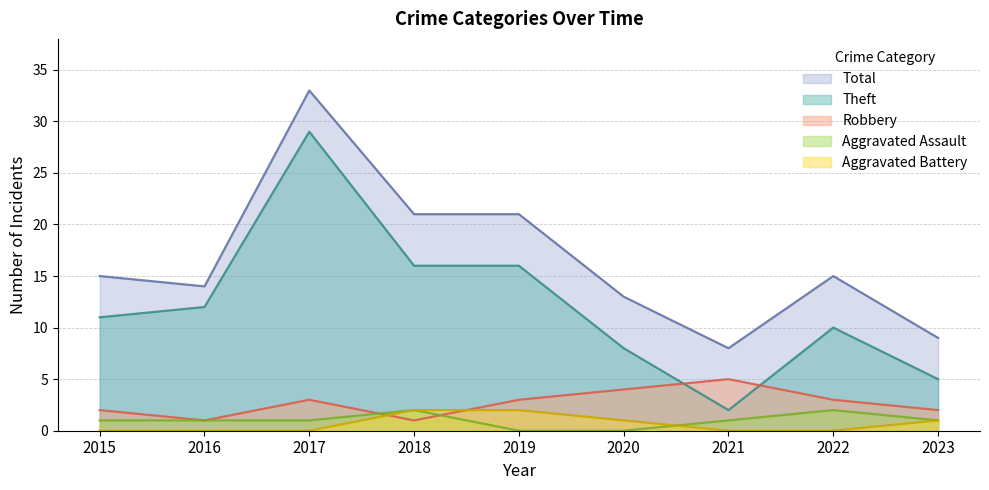

What is the total value across all series at 2017?

66